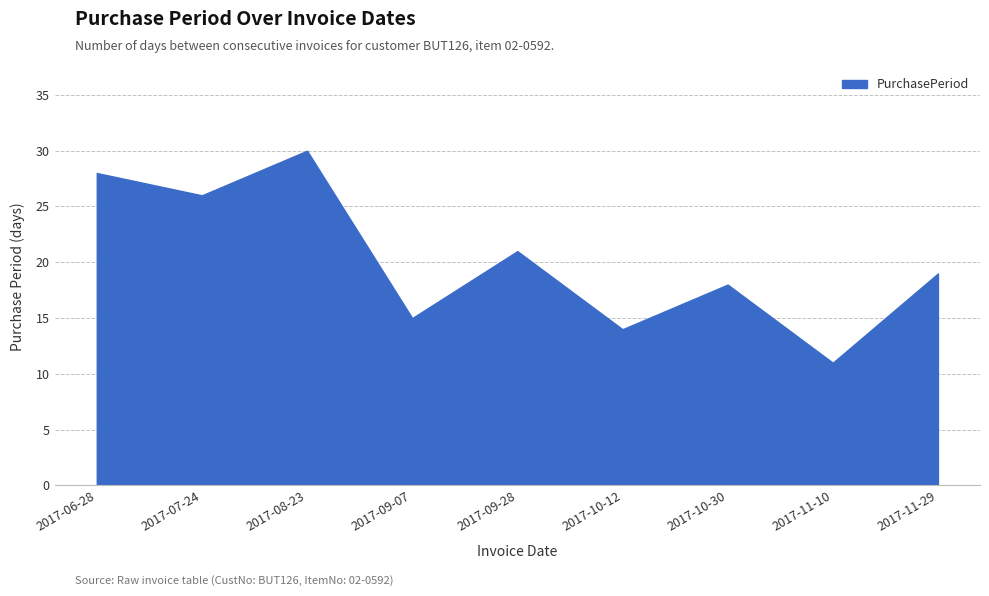

The value at 2017-08-23 is 20. True or false?

False